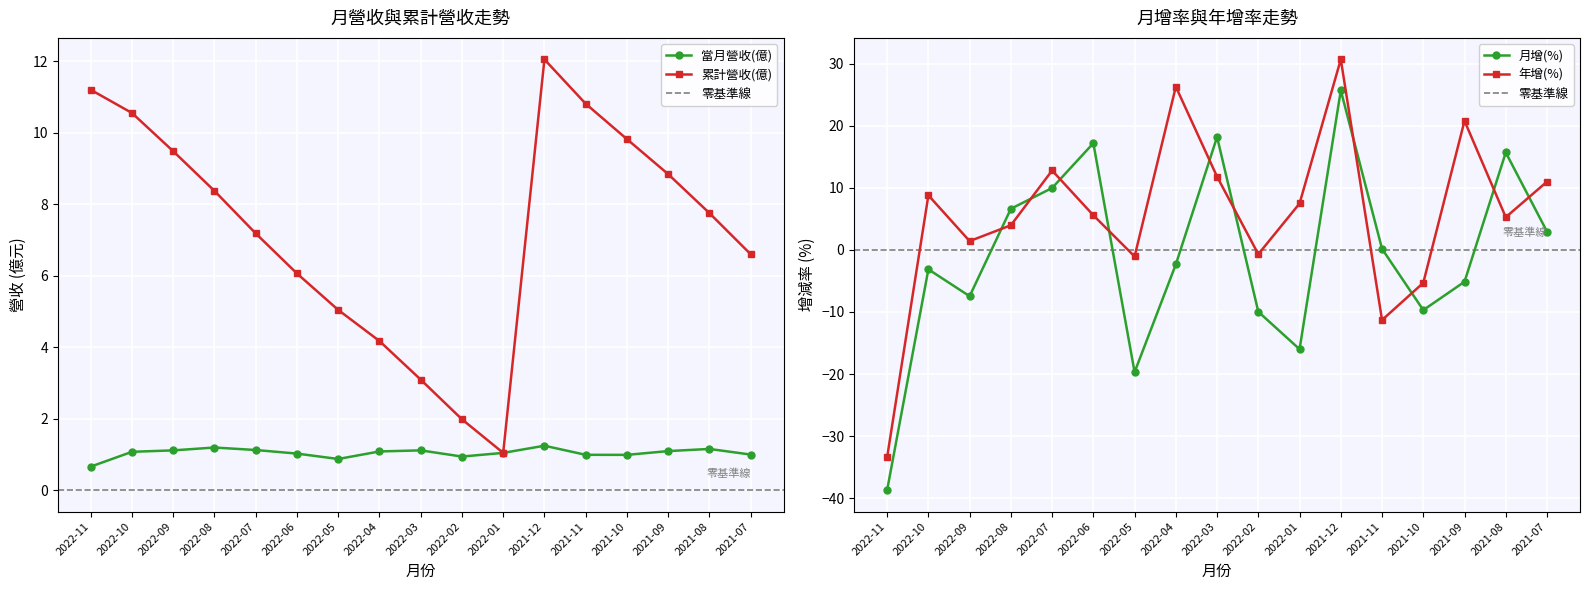

What position from the left is 2022-02?

10